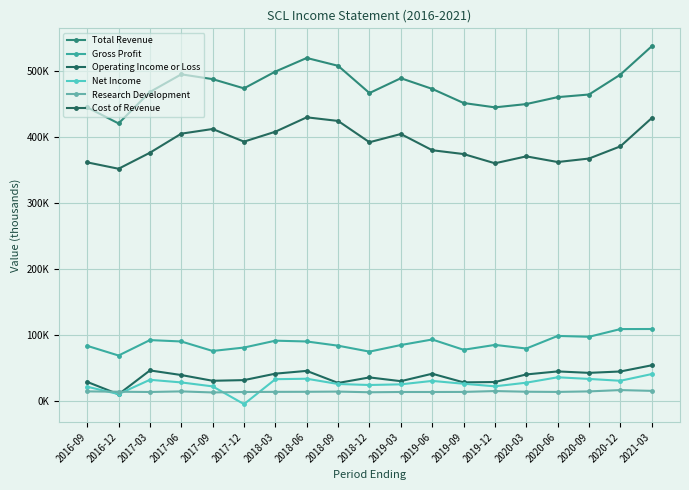

What is the difference between the maximum and second lowest values in the Gross Profit series?

34300